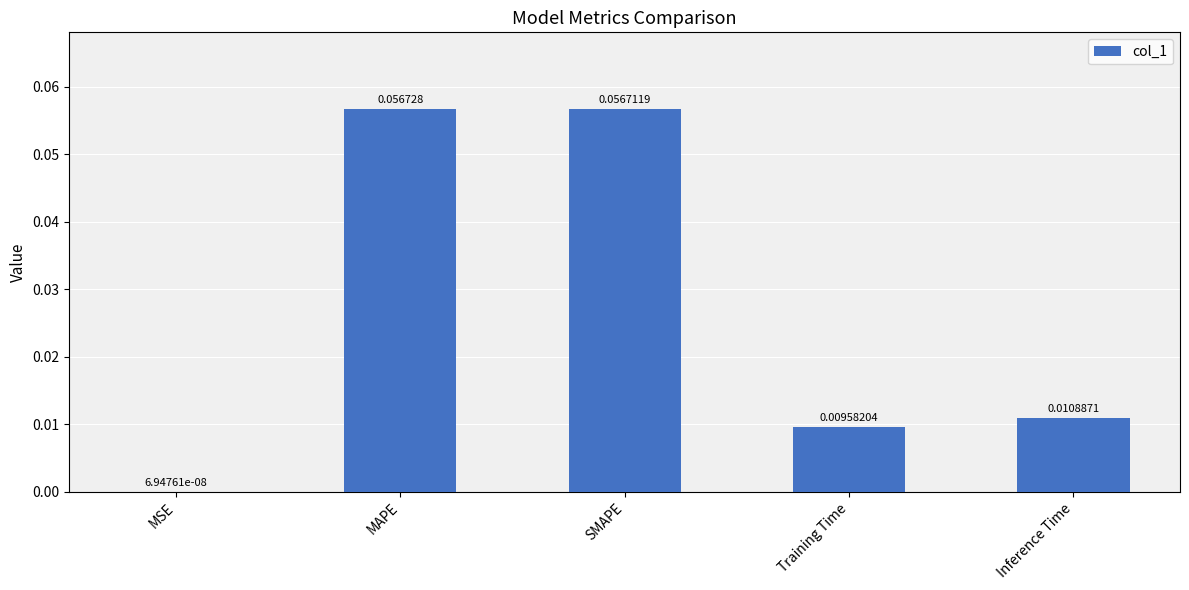

Which category has the highest value across all series?

MAPE